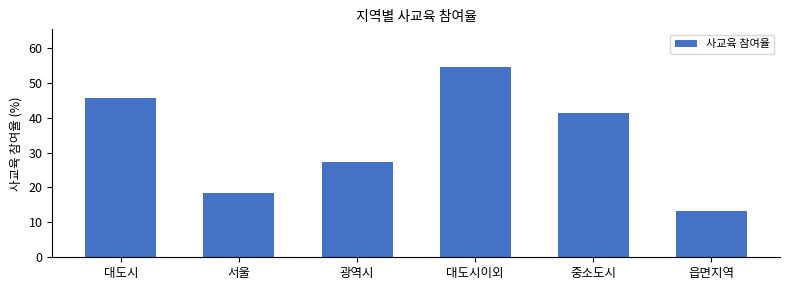

What is the label of the 3rd bar from the left?

광역시